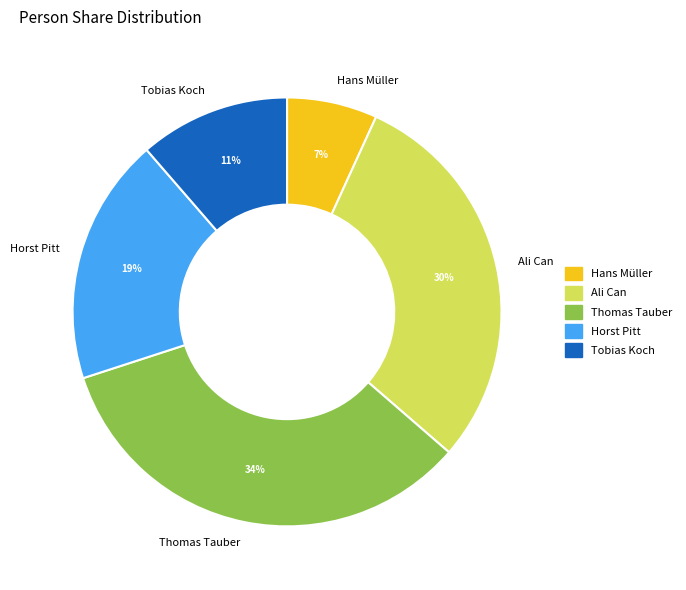

Between Thomas Tauber and Horst Pitt, which is larger?

Thomas Tauber